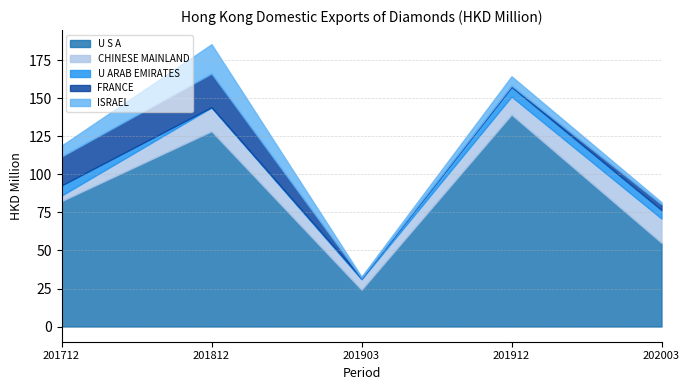

True or false: U S A and FRANCE cross at least once.

False